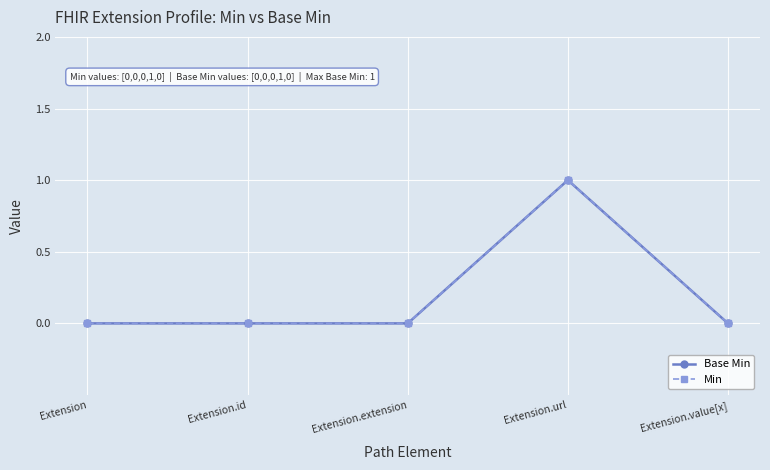

Does the chart have visible grid lines?

Yes